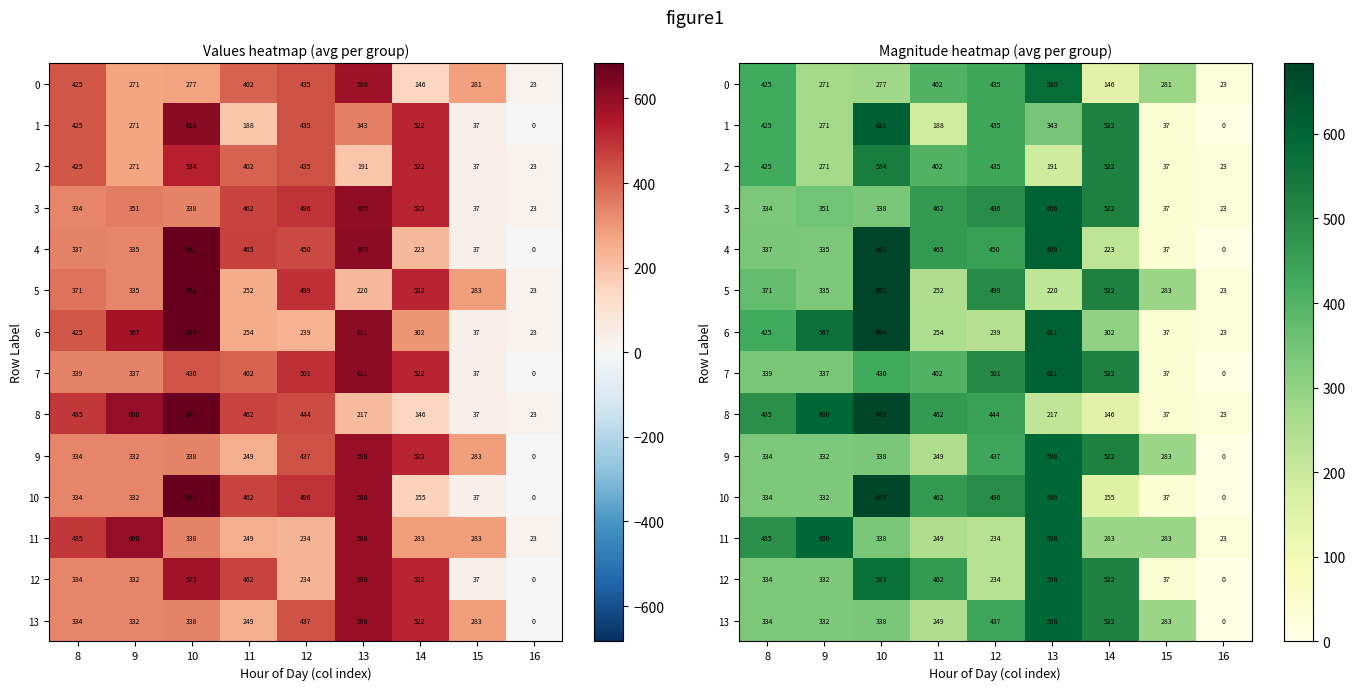

At which category does the chart reach its peak across all series?

10